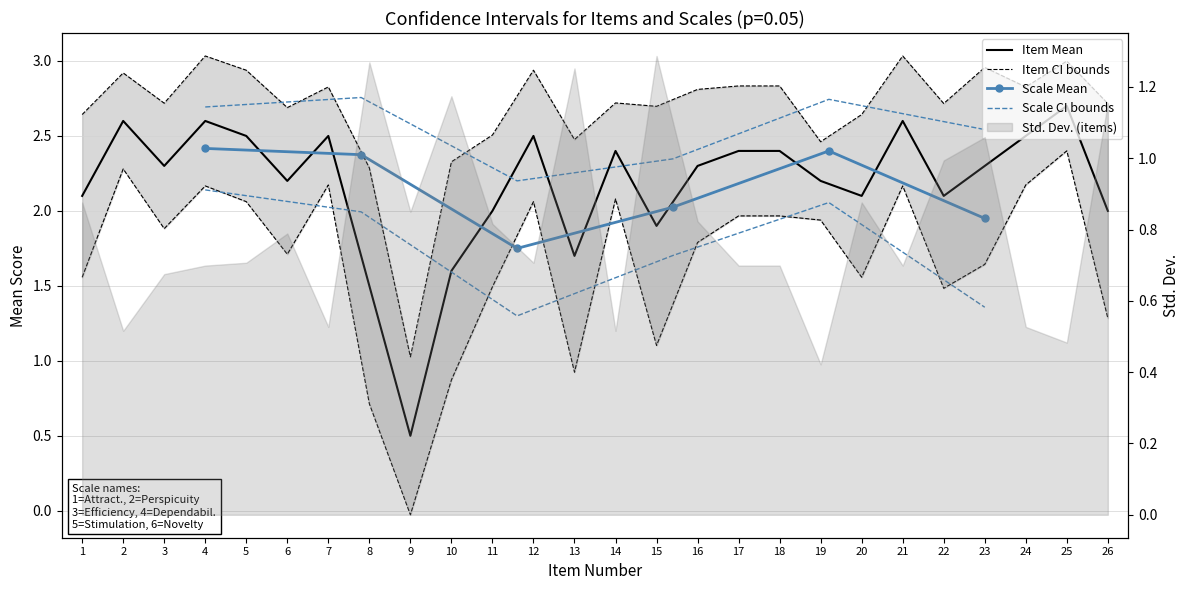

What is the difference between the maximum and minimum values in the CI_upper series?

2.0